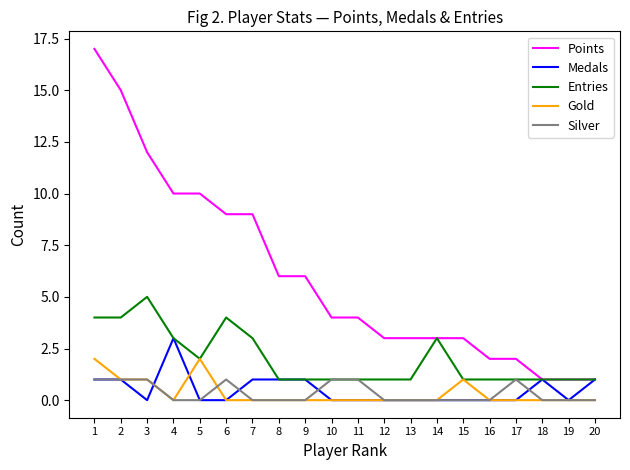

Reading left to right, list all the values displayed in this chart.

Points: 17	15	12	10	10	9	9	6	6	4	4	3	3	3	3	2	2	1	1	1
Medals: 1	1	0	3	0	0	1	1	1	0	0	0	0	0	0	0	0	1	0	1
Entries: 4	4	5	3	2	4	3	1	1	1	1	1	1	3	1	1	1	1	1	1
Gold: 2	1	1	0	2	0	0	0	0	0	0	0	0	0	1	0	0	0	0	0
Silver: 1	1	1	0	0	1	0	0	0	1	1	0	0	0	0	0	1	0	0	0